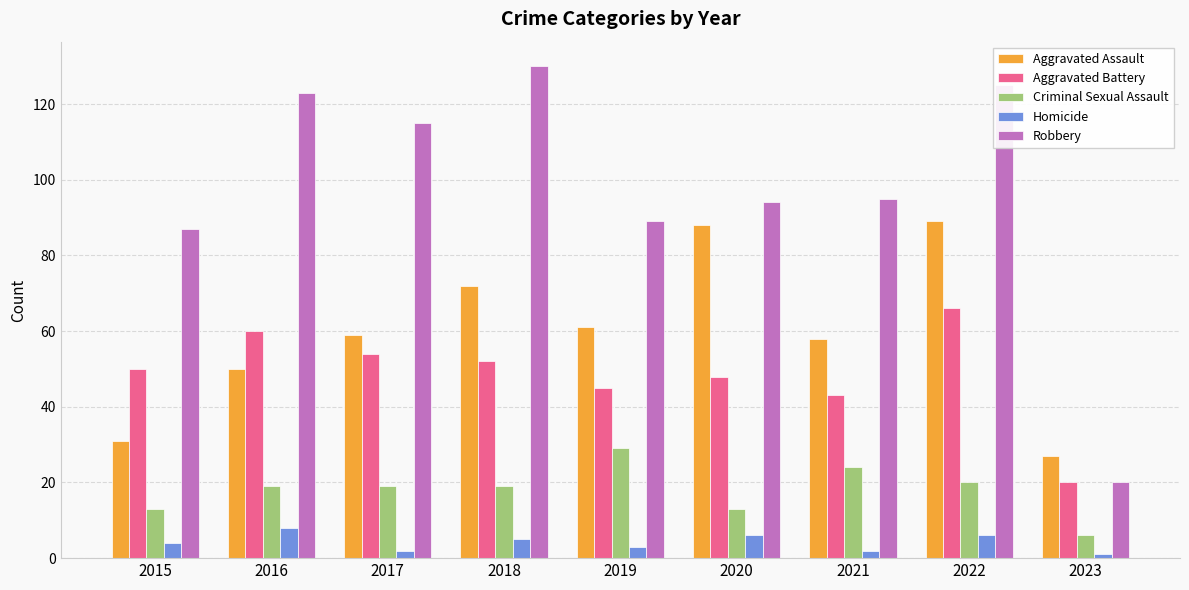

Reading right to left, transcribe all the data shown in this chart.

Aggravated Assault: 27	89	58	88	61	72	59	50	31
Aggravated Battery: 20	66	43	48	45	52	54	60	50
Criminal Sexual Assault: 6	20	24	13	29	19	19	19	13
Homicide: 1	6	2	6	3	5	2	8	4
Robbery: 20	125	95	94	89	130	115	123	87